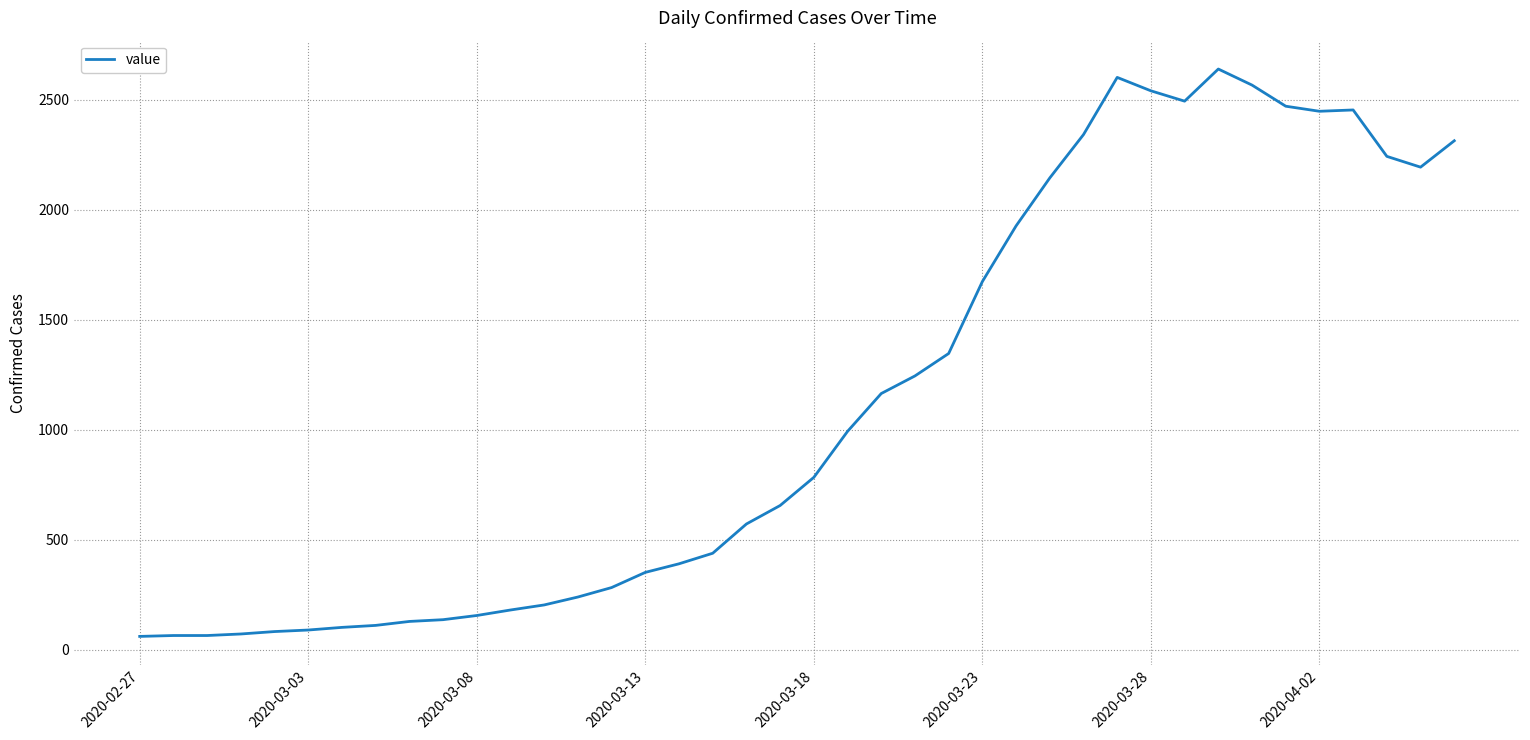

What is the smallest value displayed?

61